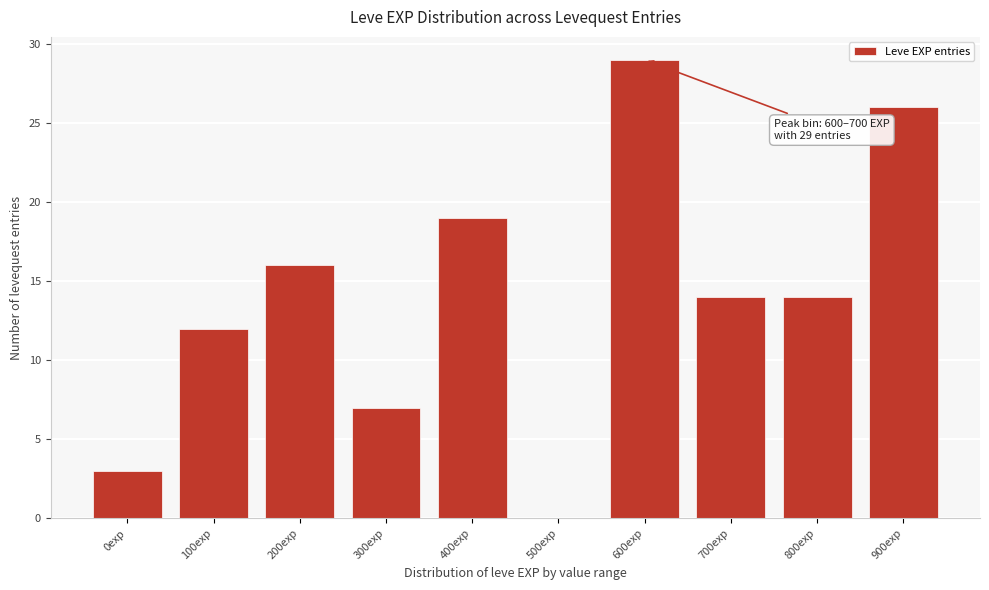

Reading left to right, transcribe all the data shown in this chart.

0exp=3	100exp=12	200exp=16	300exp=7	400exp=19	500exp=0	600exp=29	700exp=14	800exp=14	900exp=26